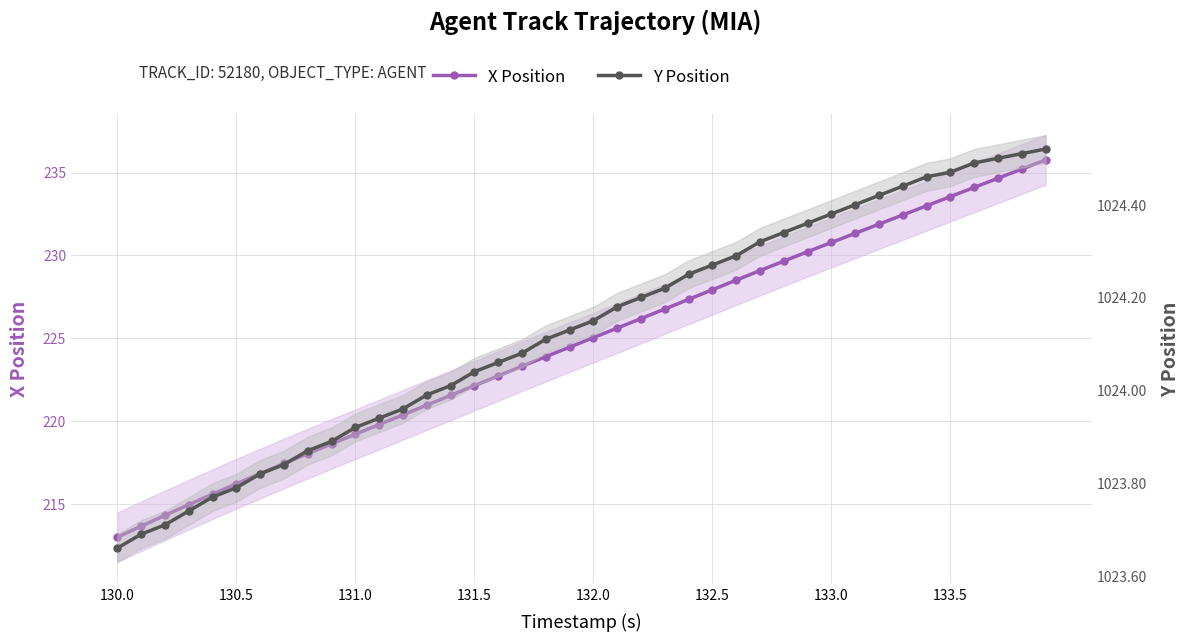

What are all the series names shown in the legend?

X Position, Y Position